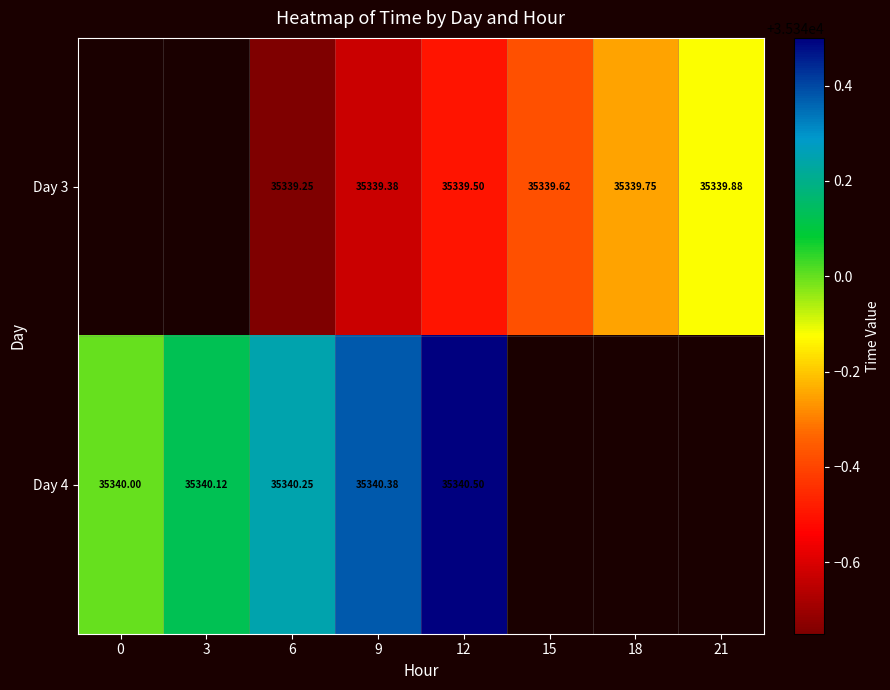

Is the value of Day 3 at 21 greater than the value of Day 4 at 9?

No